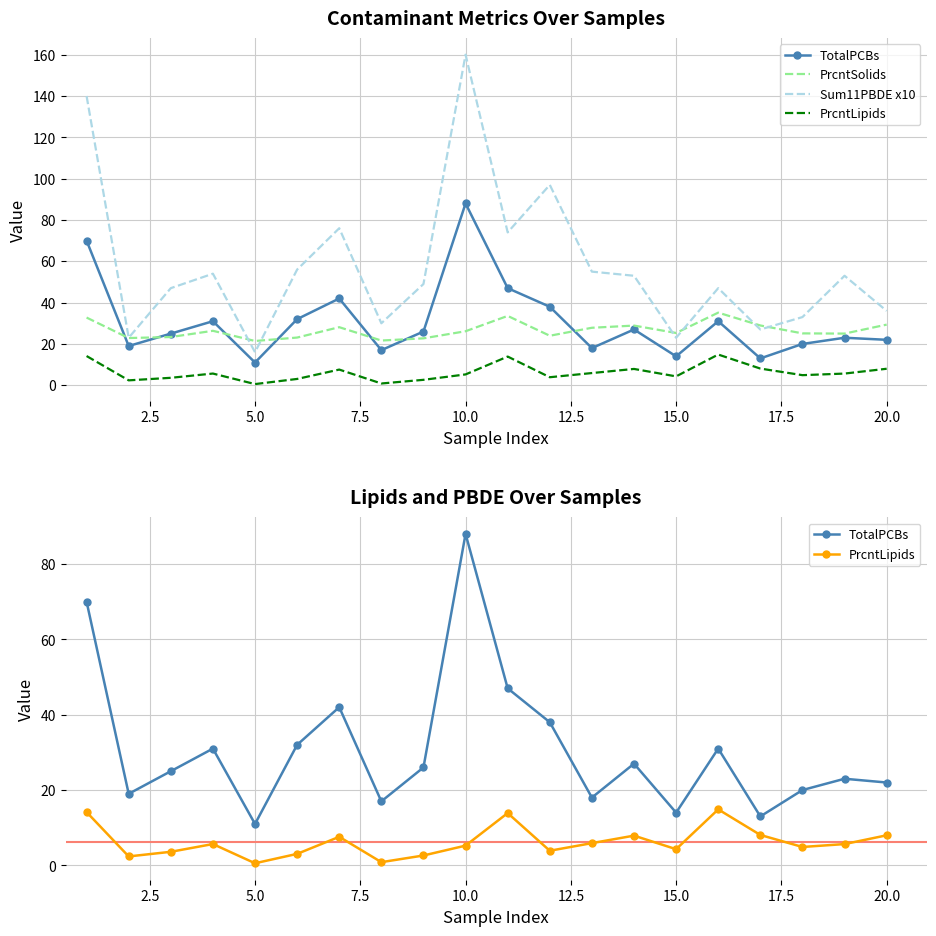

How many distinct data groups are displayed?

4